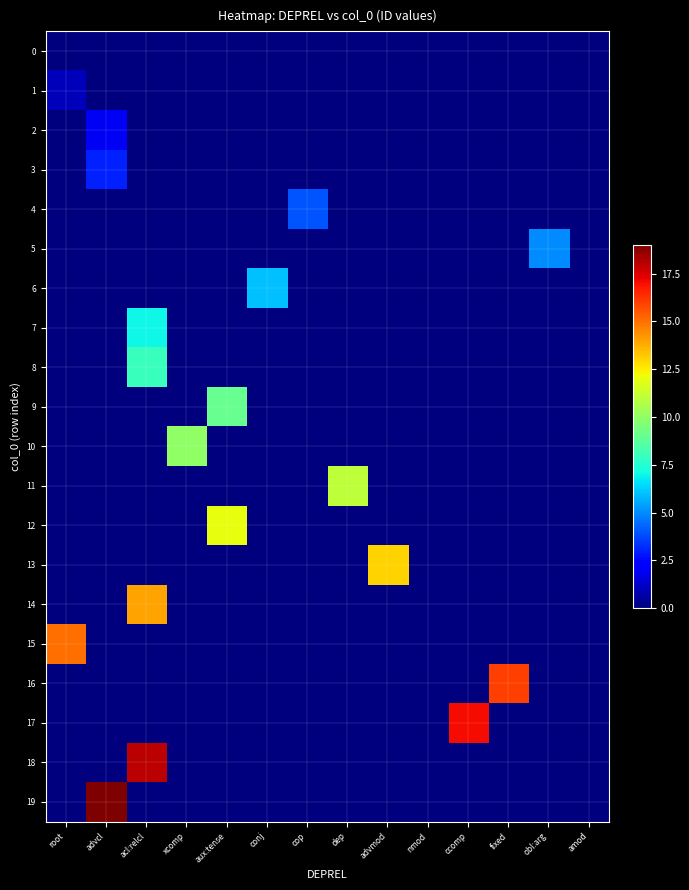

Reading left to right, what are all the values shown in this chart?

0: root=0	advcl=0	acl:relcl=0	xcomp=0	aux:tense=0	conj=0	cop=0	dep=0	advmod=0	nmod=0	ccomp=0	fixed=0	obl:arg=0	amod=0
1: root=1	advcl=0	acl:relcl=0	xcomp=0	aux:tense=0	conj=0	cop=0	dep=0	advmod=0	nmod=0	ccomp=0	fixed=0	obl:arg=0	amod=0
2: root=0	advcl=2	acl:relcl=0	xcomp=0	aux:tense=0	conj=0	cop=0	dep=0	advmod=0	nmod=0	ccomp=0	fixed=0	obl:arg=0	amod=0
3: root=0	advcl=3	acl:relcl=0	xcomp=0	aux:tense=0	conj=0	cop=0	dep=0	advmod=0	nmod=0	ccomp=0	fixed=0	obl:arg=0	amod=0
4: root=0	advcl=0	acl:relcl=0	xcomp=0	aux:tense=0	conj=0	cop=4	dep=0	advmod=0	nmod=0	ccomp=0	fixed=0	obl:arg=0	amod=0
5: root=0	advcl=0	acl:relcl=0	xcomp=0	aux:tense=0	conj=0	cop=0	dep=0	advmod=0	nmod=0	ccomp=0	fixed=0	obl:arg=5	amod=0
6: root=0	advcl=0	acl:relcl=0	xcomp=0	aux:tense=0	conj=6	cop=0	dep=0	advmod=0	nmod=0	ccomp=0	fixed=0	obl:arg=0	amod=0
7: root=0	advcl=0	acl:relcl=7	xcomp=0	aux:tense=0	conj=0	cop=0	dep=0	advmod=0	nmod=0	ccomp=0	fixed=0	obl:arg=0	amod=0
8: root=0	advcl=0	acl:relcl=8	xcomp=0	aux:tense=0	conj=0	cop=0	dep=0	advmod=0	nmod=0	ccomp=0	fixed=0	obl:arg=0	amod=0
9: root=0	advcl=0	acl:relcl=0	xcomp=0	aux:tense=9	conj=0	cop=0	dep=0	advmod=0	nmod=0	ccomp=0	fixed=0	obl:arg=0	amod=0
10: root=0	advcl=0	acl:relcl=0	xcomp=10	aux:tense=0	conj=0	cop=0	dep=0	advmod=0	nmod=0	ccomp=0	fixed=0	obl:arg=0	amod=0
11: root=0	advcl=0	acl:relcl=0	xcomp=0	aux:tense=0	conj=0	cop=0	dep=11	advmod=0	nmod=0	ccomp=0	fixed=0	obl:arg=0	amod=0
12: root=0	advcl=0	acl:relcl=0	xcomp=0	aux:tense=12	conj=0	cop=0	dep=0	advmod=0	nmod=0	ccomp=0	fixed=0	obl:arg=0	amod=0
13: root=0	advcl=0	acl:relcl=0	xcomp=0	aux:tense=0	conj=0	cop=0	dep=0	advmod=13	nmod=0	ccomp=0	fixed=0	obl:arg=0	amod=0
14: root=0	advcl=0	acl:relcl=14	xcomp=0	aux:tense=0	conj=0	cop=0	dep=0	advmod=0	nmod=0	ccomp=0	fixed=0	obl:arg=0	amod=0
15: root=15	advcl=0	acl:relcl=0	xcomp=0	aux:tense=0	conj=0	cop=0	dep=0	advmod=0	nmod=0	ccomp=0	fixed=0	obl:arg=0	amod=0
16: root=0	advcl=0	acl:relcl=0	xcomp=0	aux:tense=0	conj=0	cop=0	dep=0	advmod=0	nmod=0	ccomp=0	fixed=16	obl:arg=0	amod=0
17: root=0	advcl=0	acl:relcl=0	xcomp=0	aux:tense=0	conj=0	cop=0	dep=0	advmod=0	nmod=0	ccomp=17	fixed=0	obl:arg=0	amod=0
18: root=0	advcl=0	acl:relcl=18	xcomp=0	aux:tense=0	conj=0	cop=0	dep=0	advmod=0	nmod=0	ccomp=0	fixed=0	obl:arg=0	amod=0
19: root=0	advcl=19	acl:relcl=0	xcomp=0	aux:tense=0	conj=0	cop=0	dep=0	advmod=0	nmod=0	ccomp=0	fixed=0	obl:arg=0	amod=0